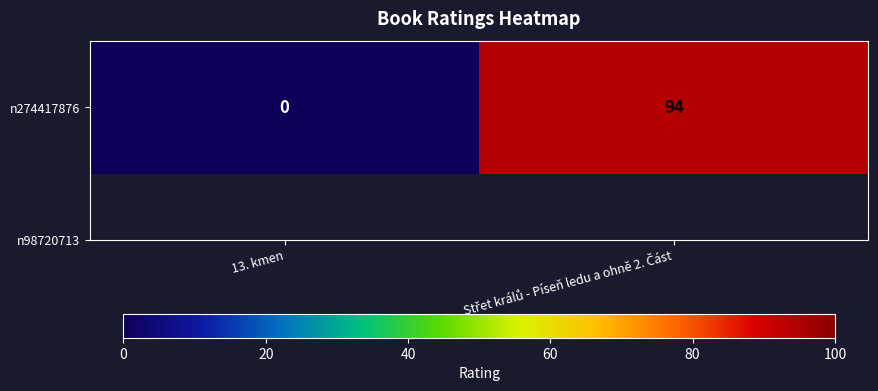

Reading right to left, what are all the values shown in this chart?

94	0